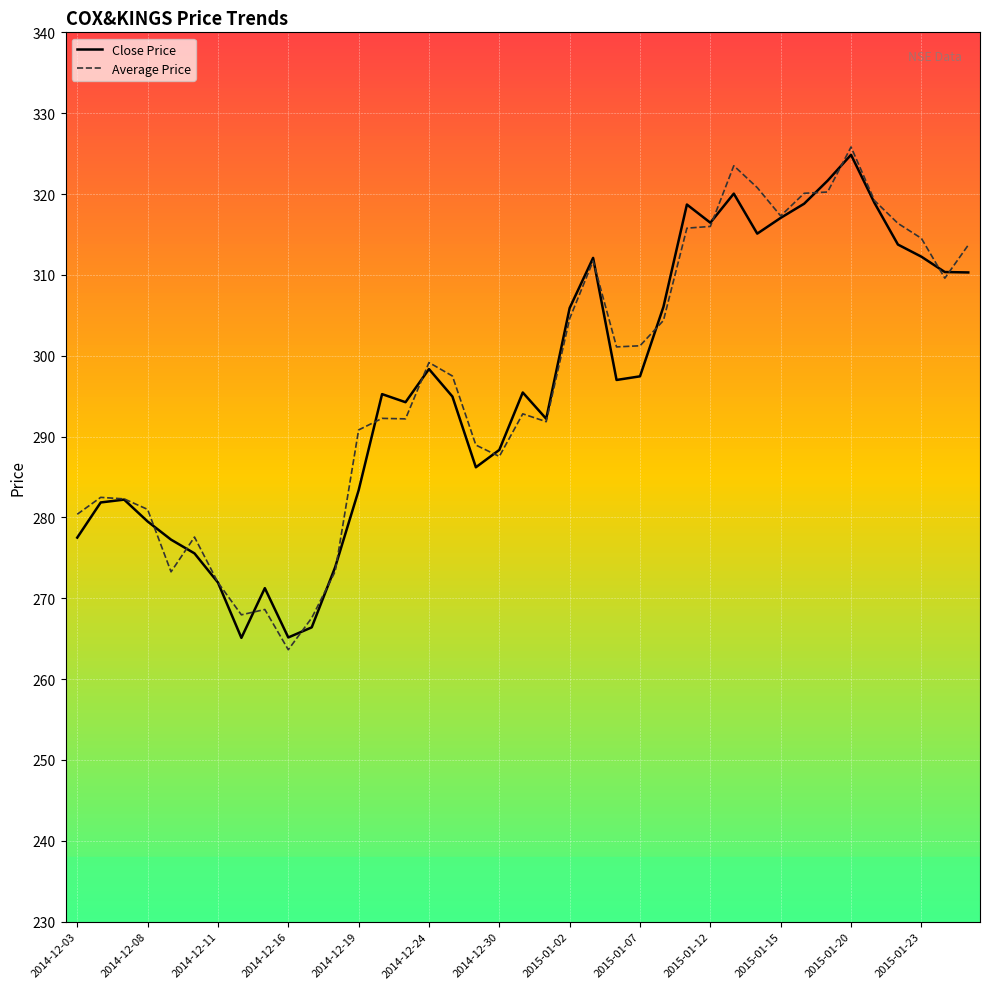

Where is the first local maximum for Average Price?

2014-12-04